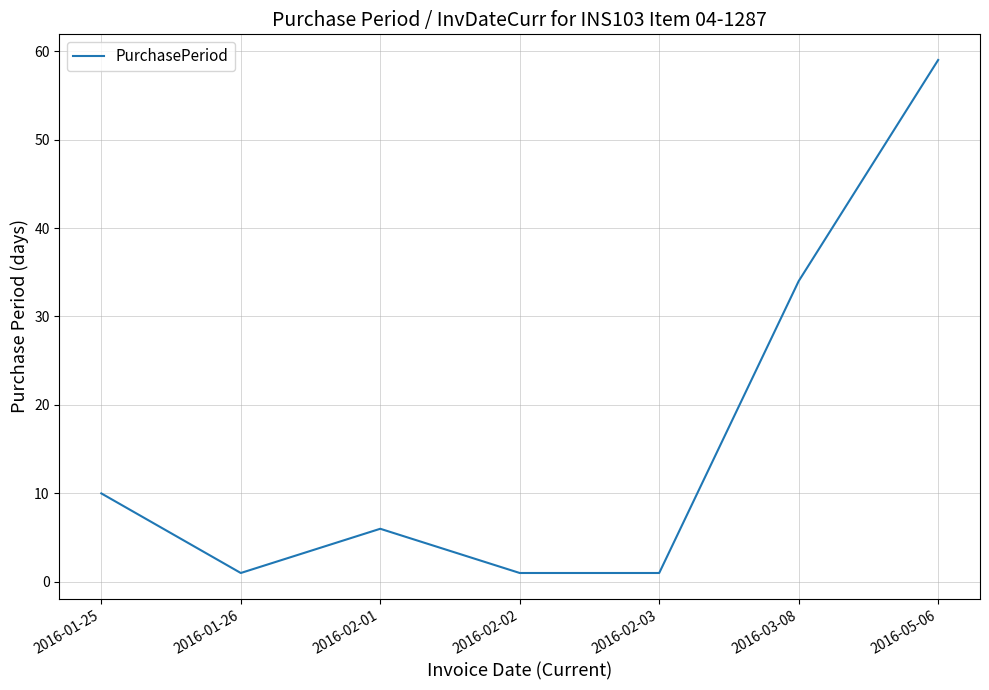

At which category does the chart reach its peak across all series?

2016-05-06